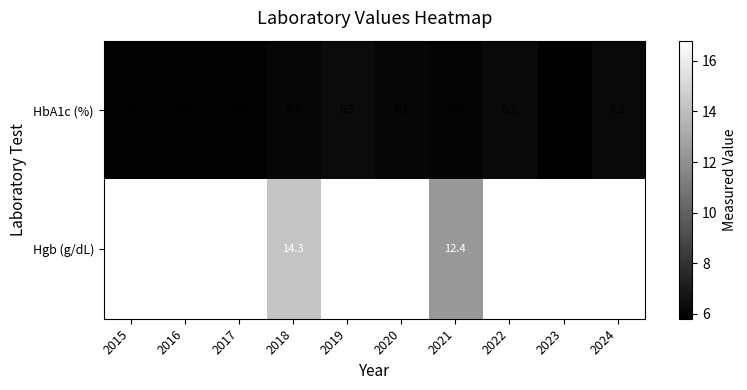

Count the number of categories in the chart.

10